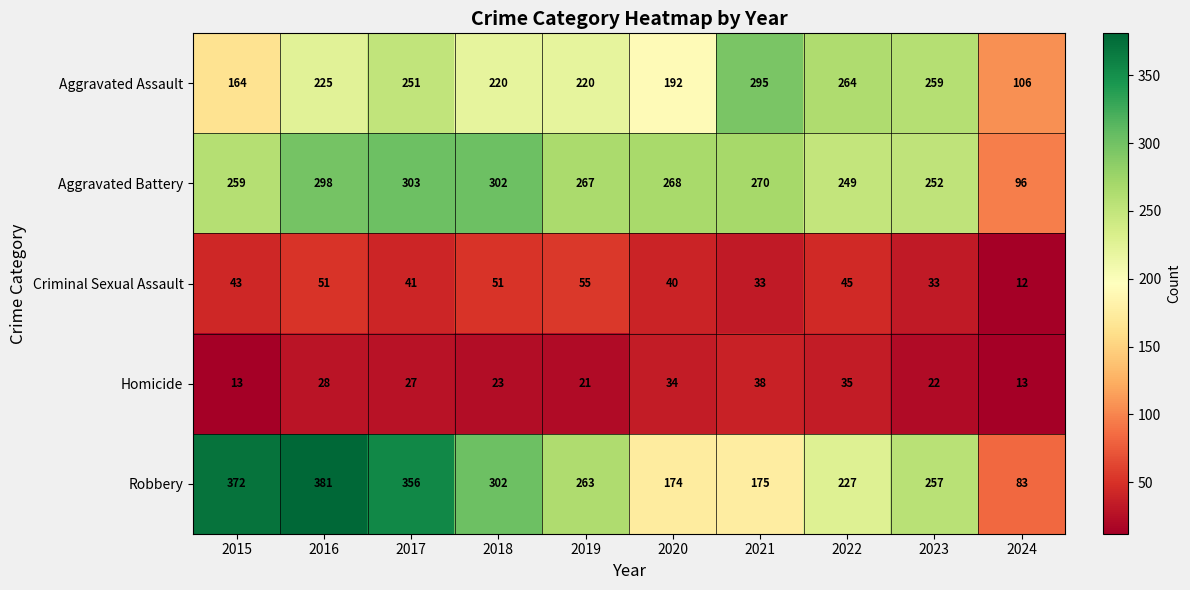

The Aggravated Assault series shows 106 at 2024. True or false?

True